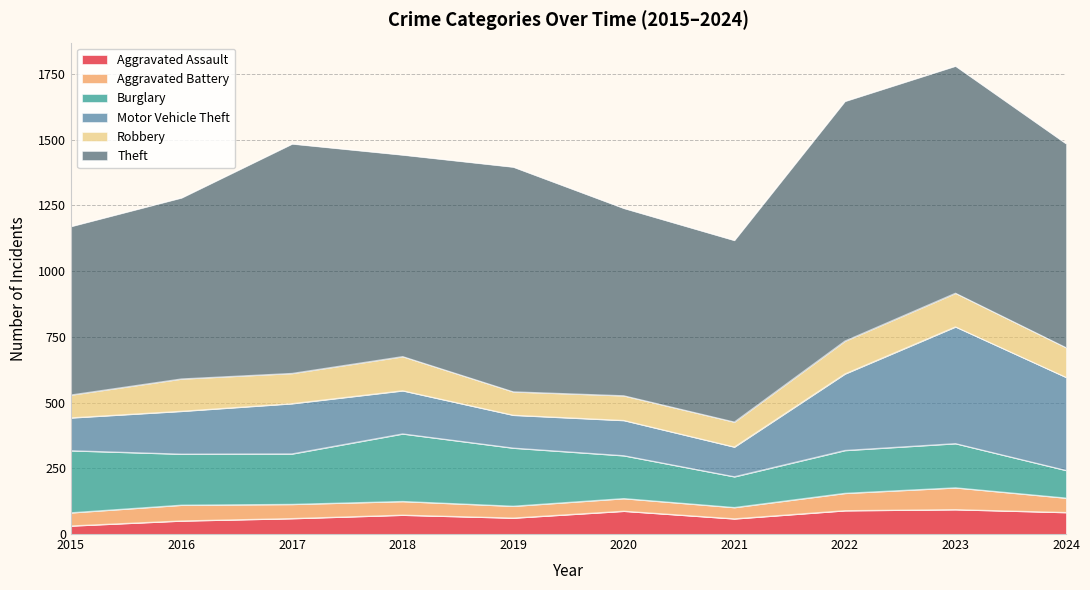

Is it true that Theft equals 912 at 2022?

True